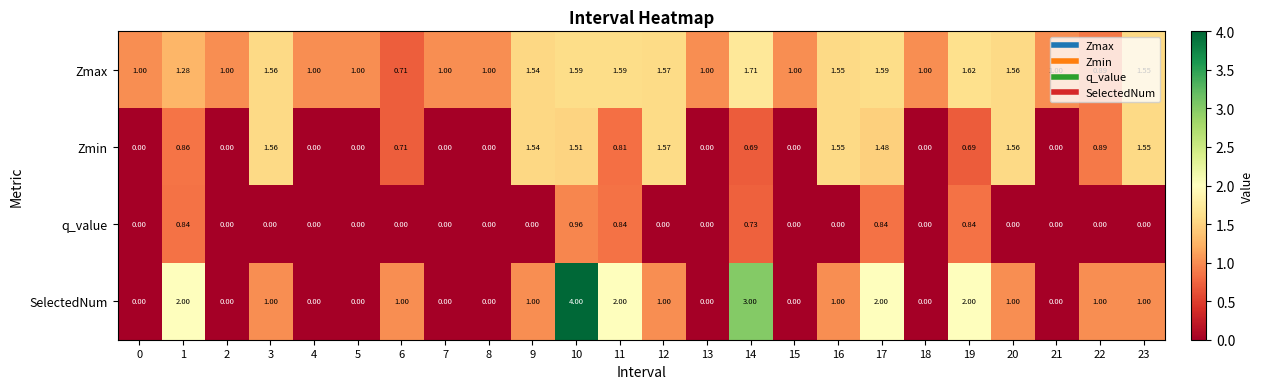

What is the greatest value displayed?

4.0